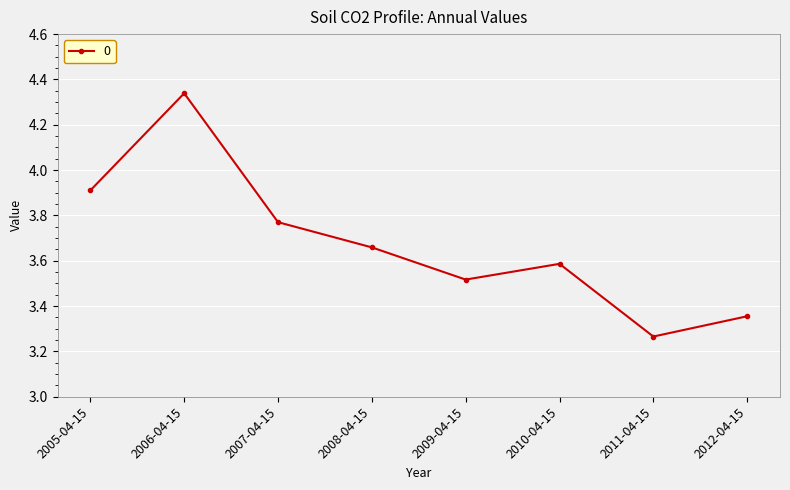

How many points are higher than both their immediate neighbors (excluding endpoints)?

2